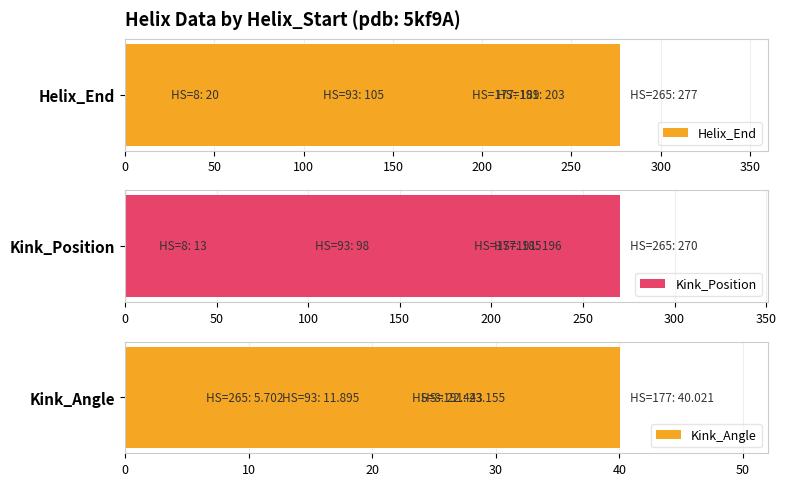

What is the value of the Kink_Angle bar at the 4th from the left?

23.2